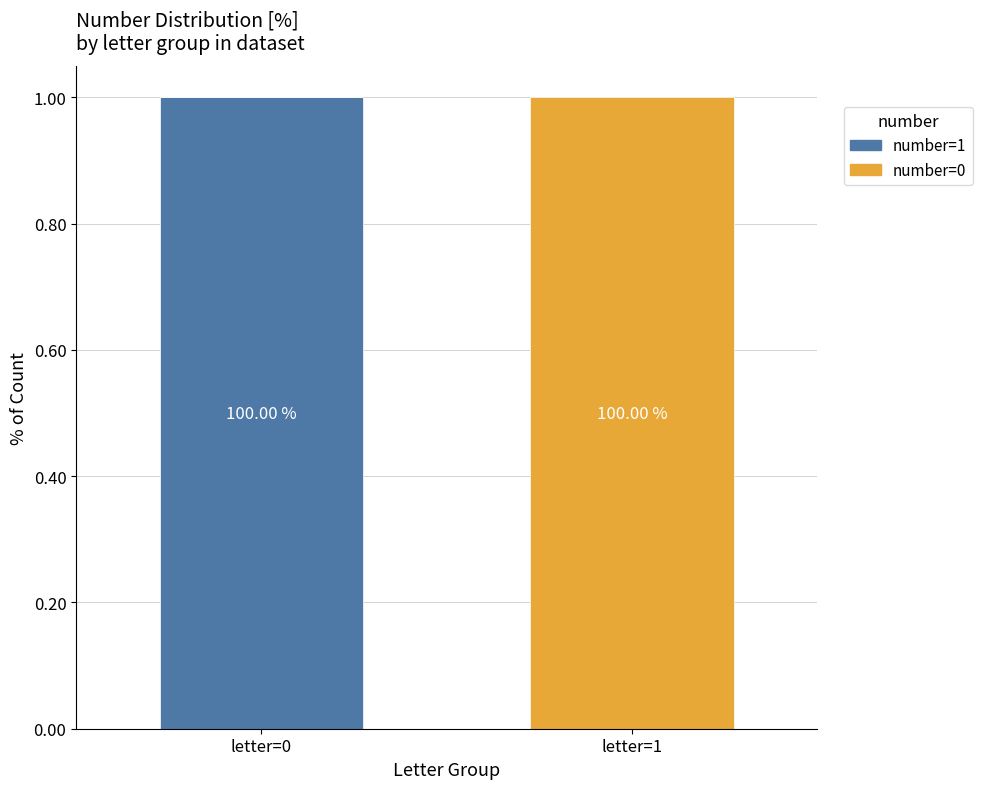

What are all the series names shown in the legend?

number=1, number=0